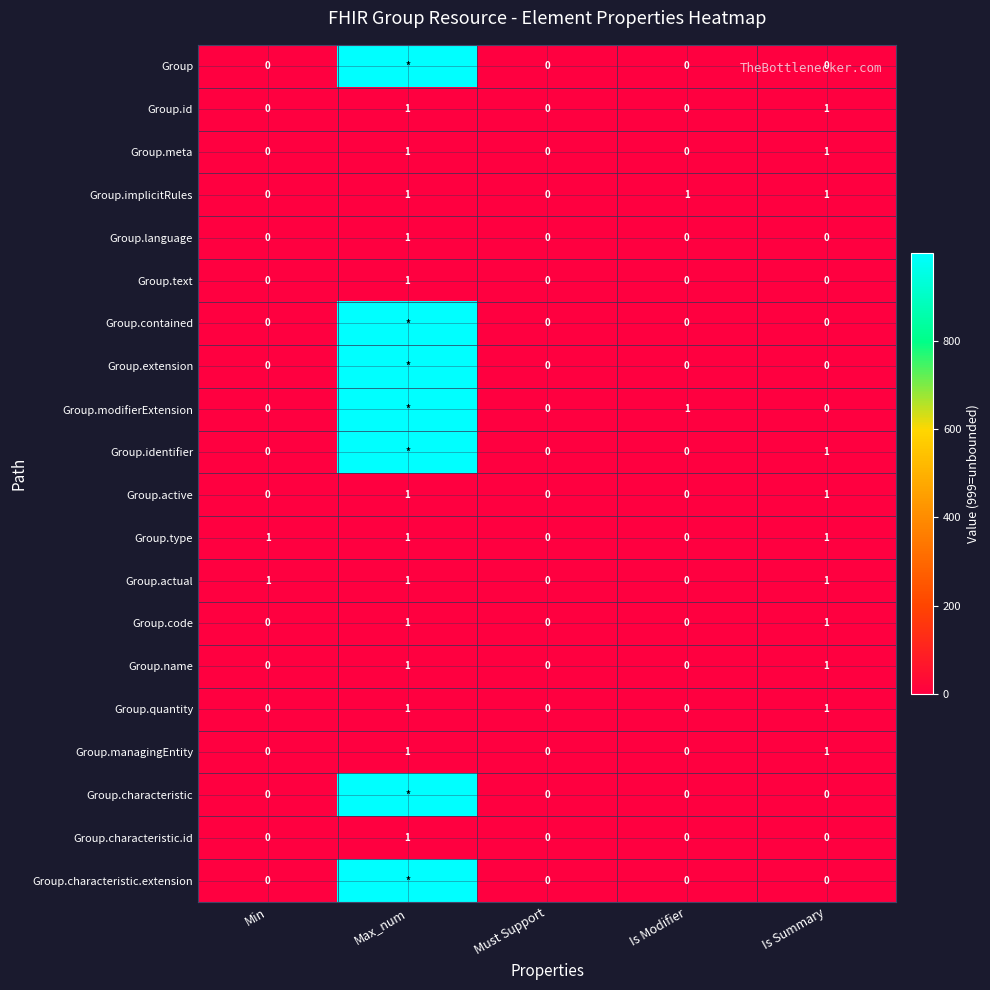

Count the number of data series in this chart.

20